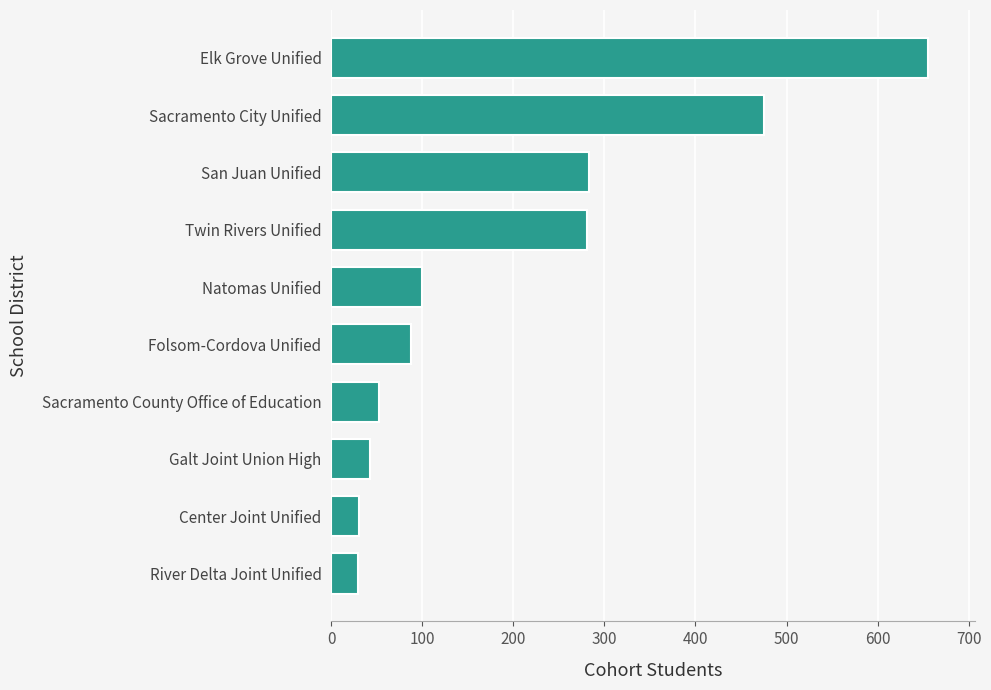

What is the ratio of the value at Center Joint Unified to the value at River Delta Joint Unified?

1.0